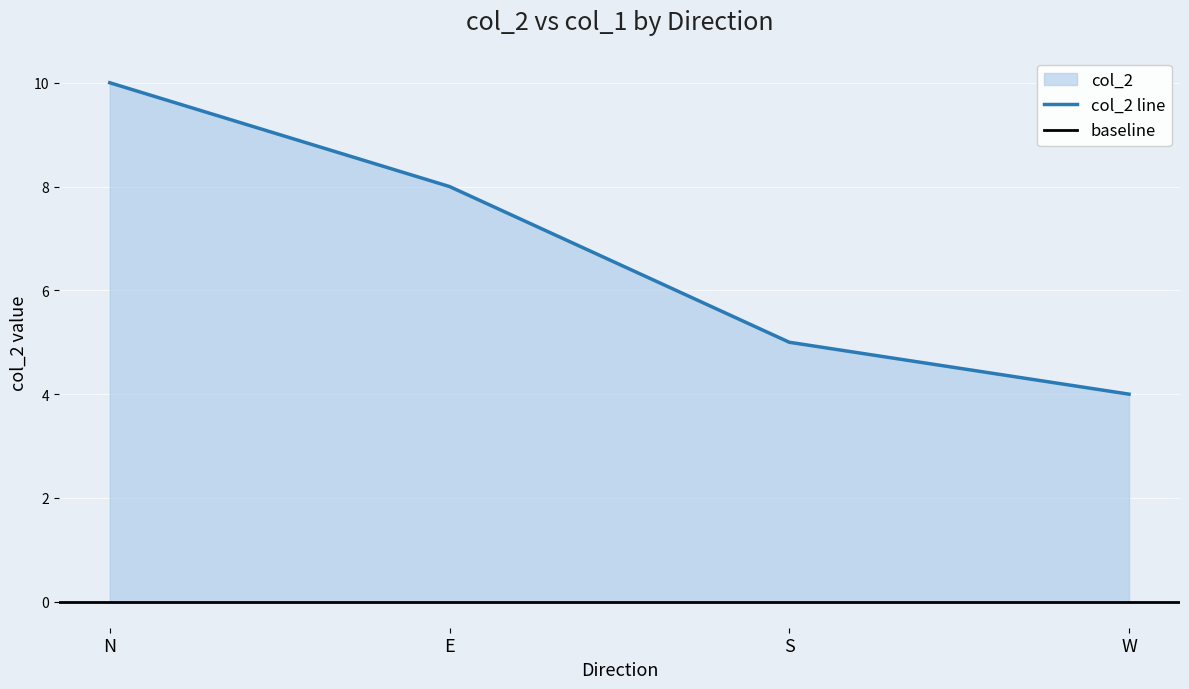

What is the average value?

7